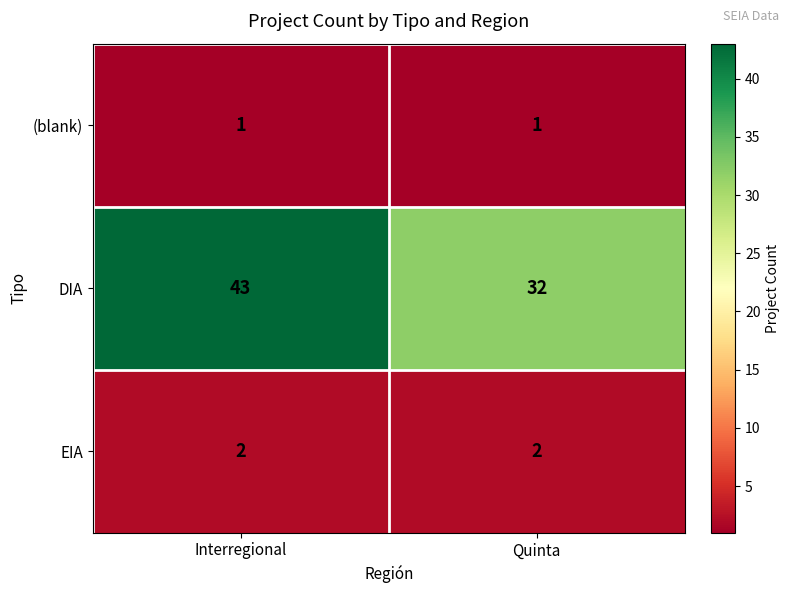

Reading left to right, list all the values displayed in this chart.

(blank): 1	1
DIA: 43	32
EIA: 2	2